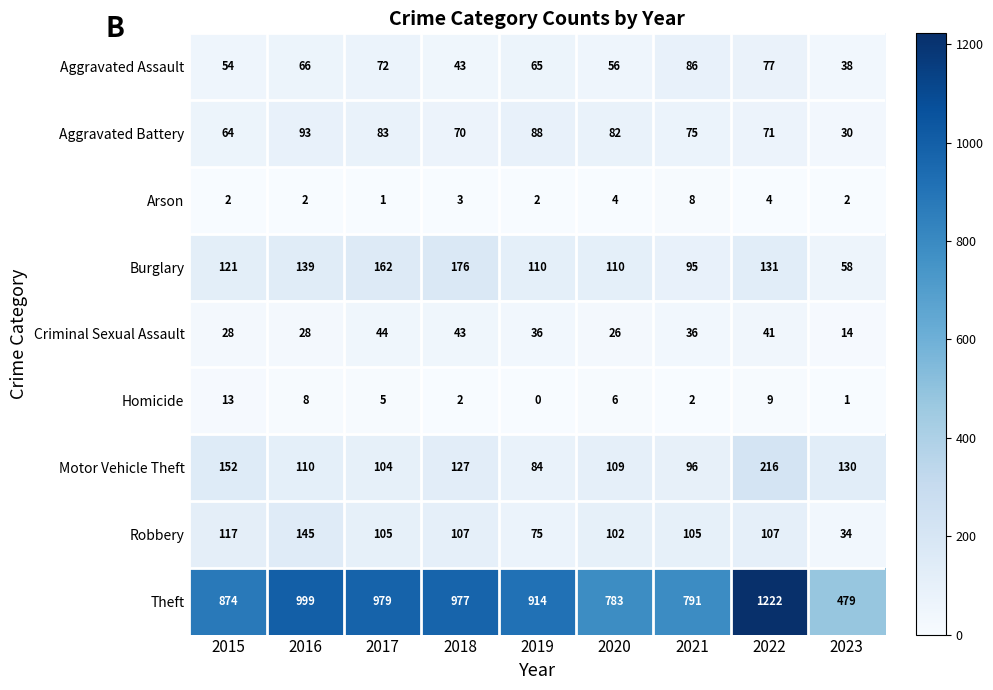

The Robbery series shows 140 at 2022. True or false?

False